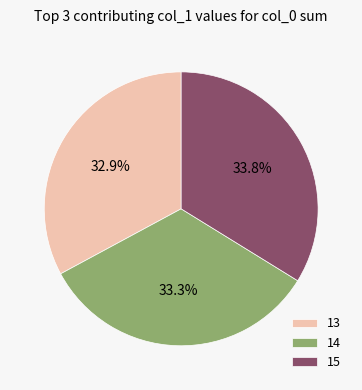

Does 14 account for over 50% of the chart?

No